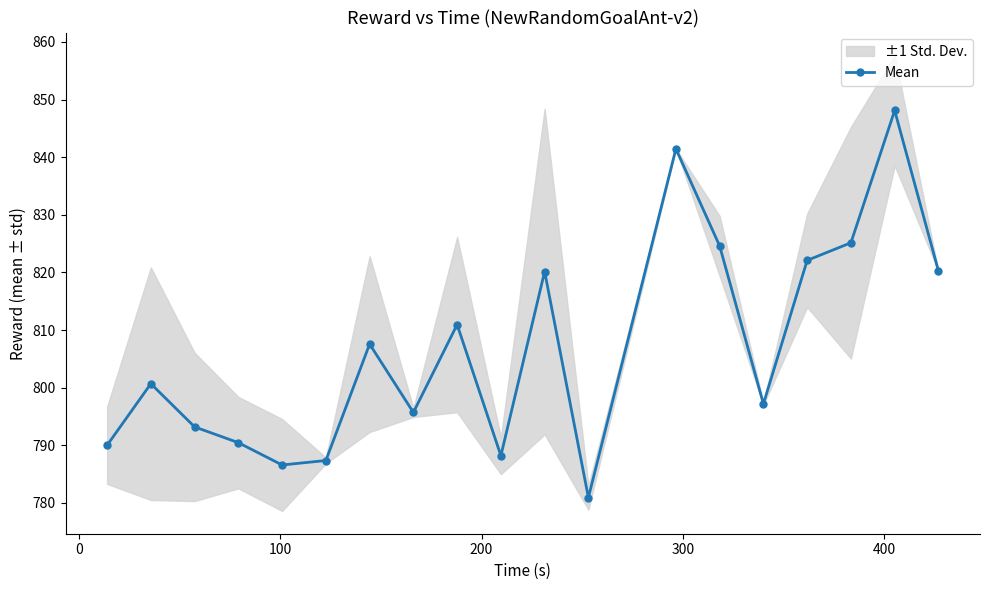

What is the highest value of the Mean series?

848.1